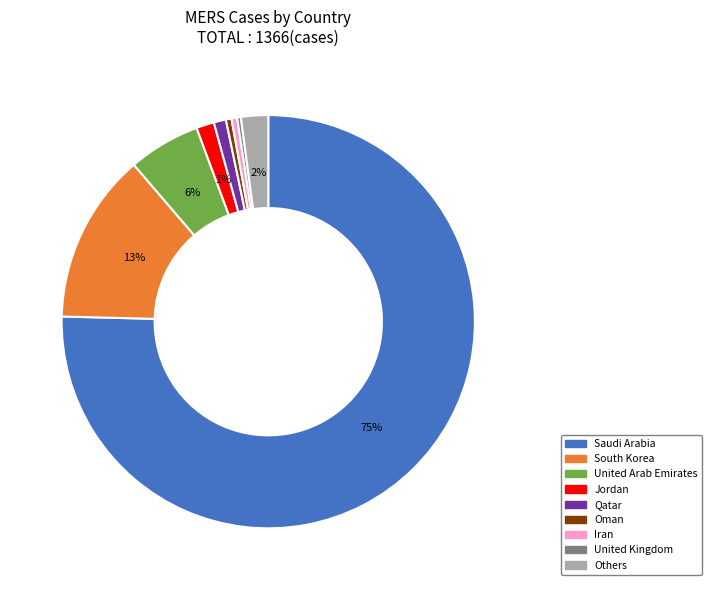

Which has a higher value, Others or Saudi Arabia?

Saudi Arabia